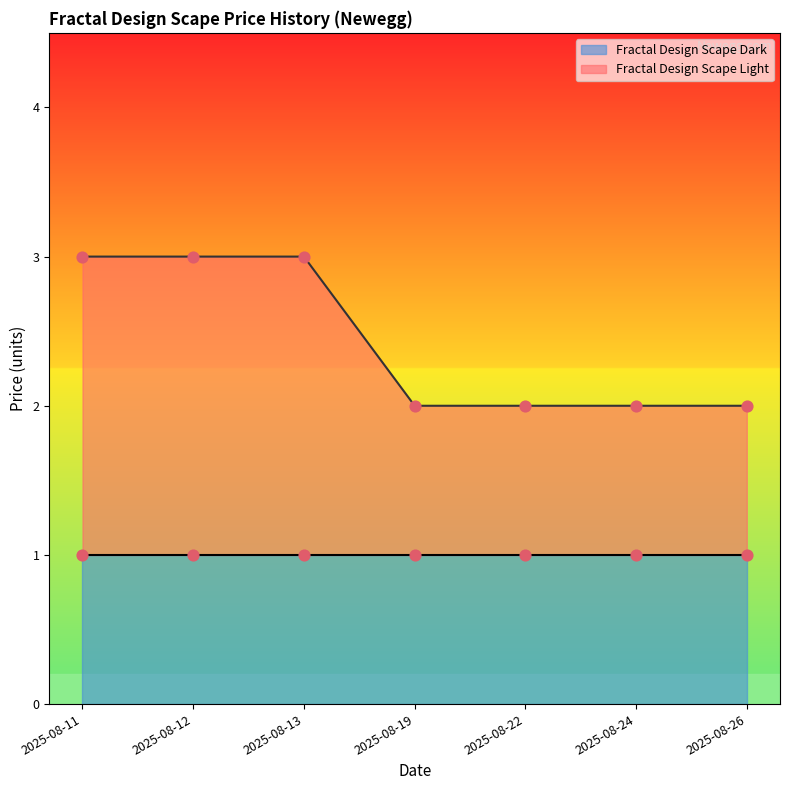

Between 2025-08-19 and 2025-08-13, which is larger?

2025-08-13